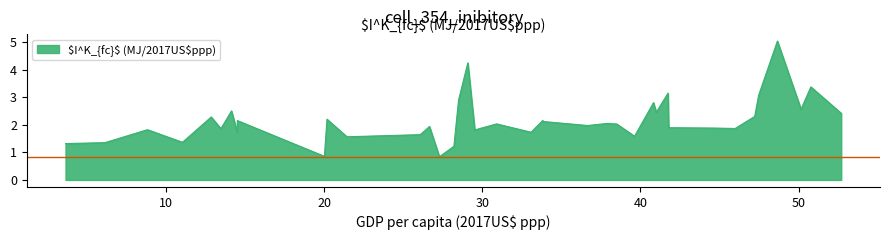

What is the difference between the maximum and minimum values?

4.2